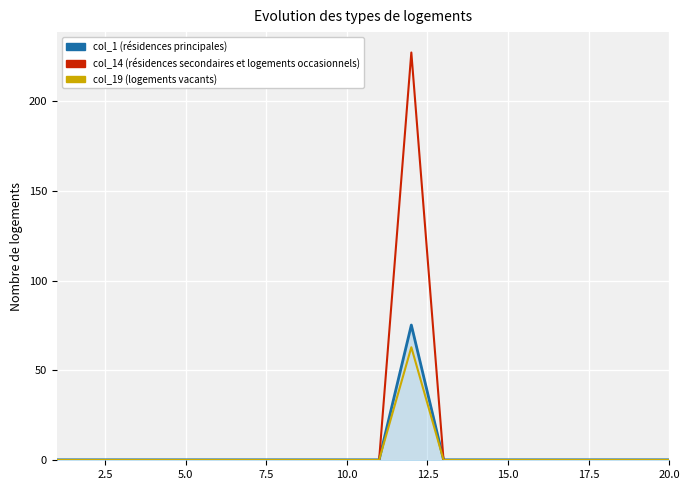

What is the greatest value displayed?

227.0